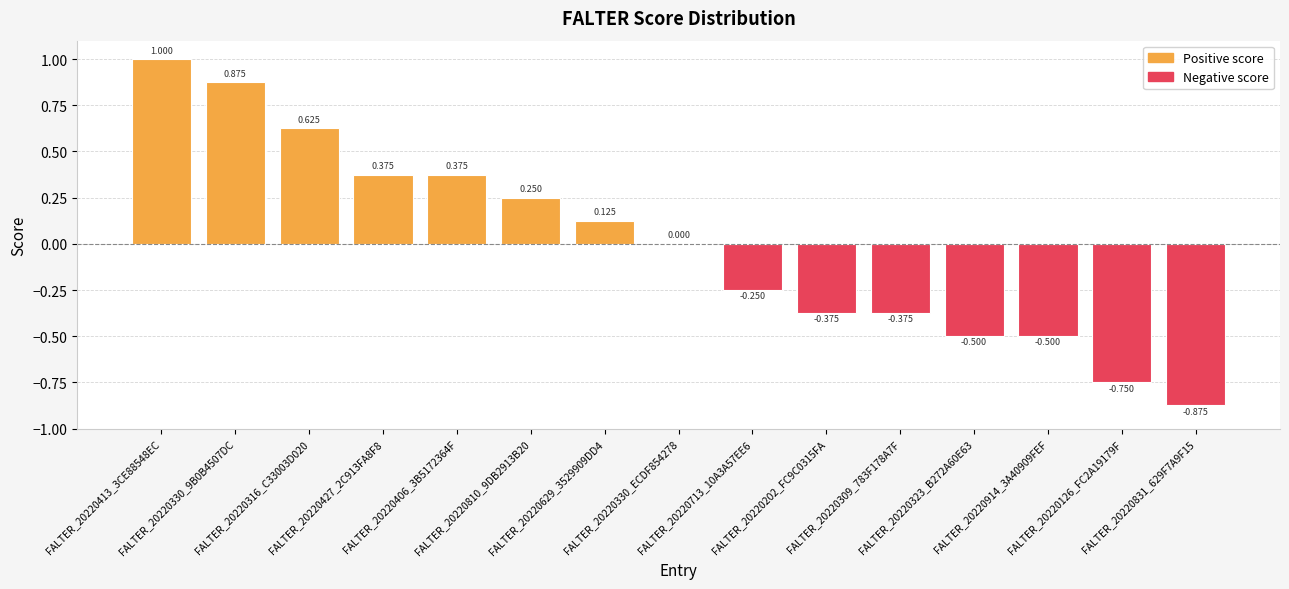

What is the greatest value displayed?

1.0